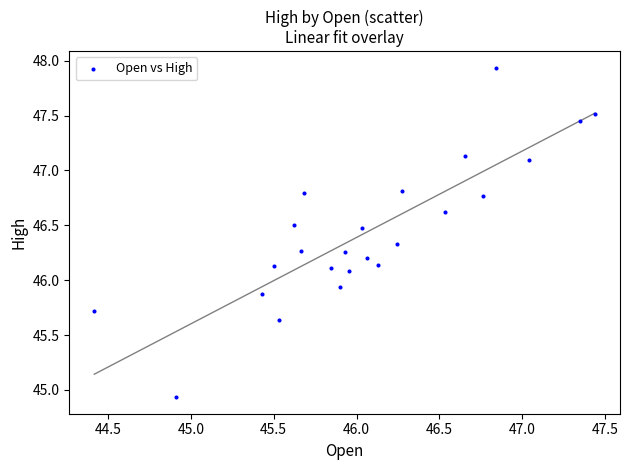

What is the range of Y values (max minus min)?

3.0